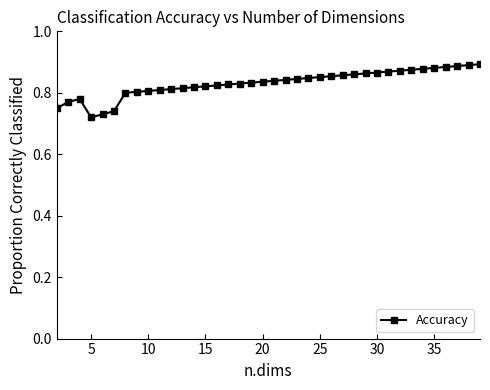

The value at 15 is 0.4. True or false?

False